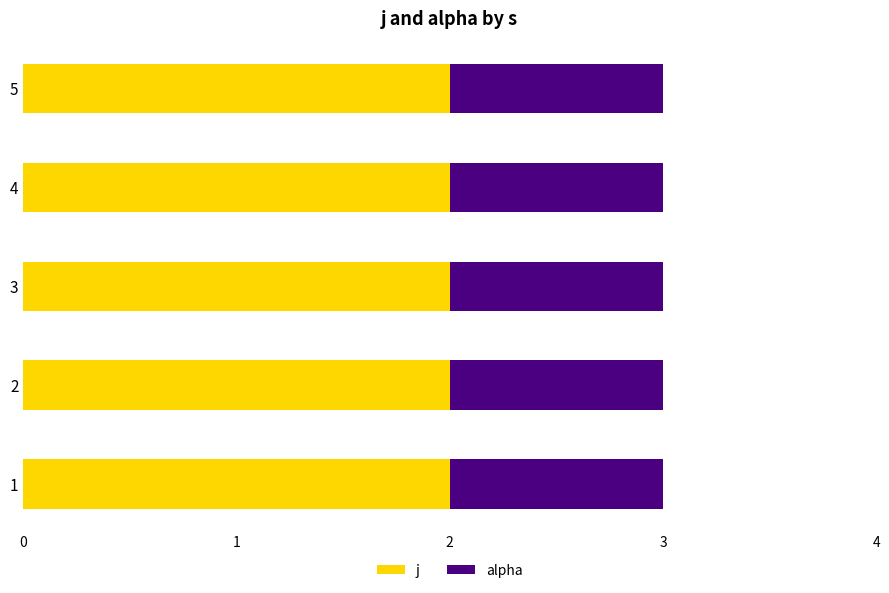

True or false: j has a value of 2 at 1.

True